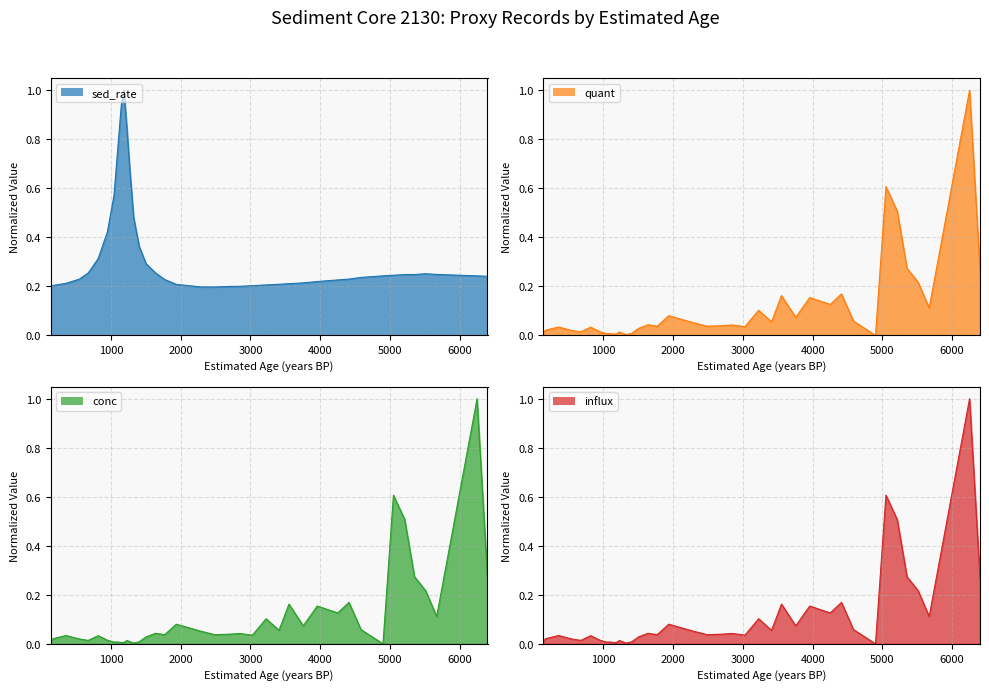

Is it true that quant equals 0.0 at 3410?

False